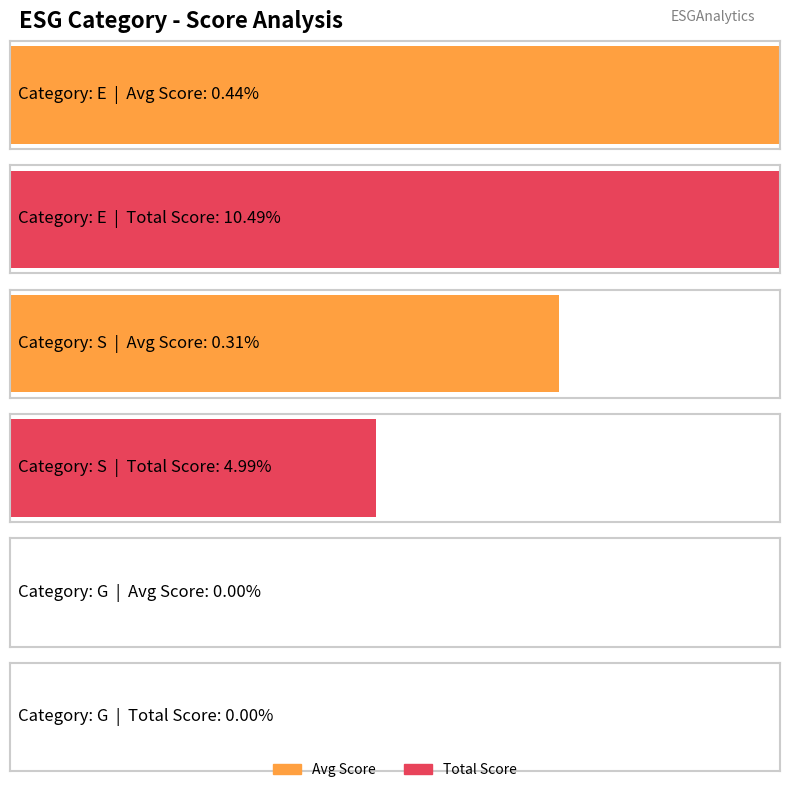

What is the label of the 2nd bar from the left?

S